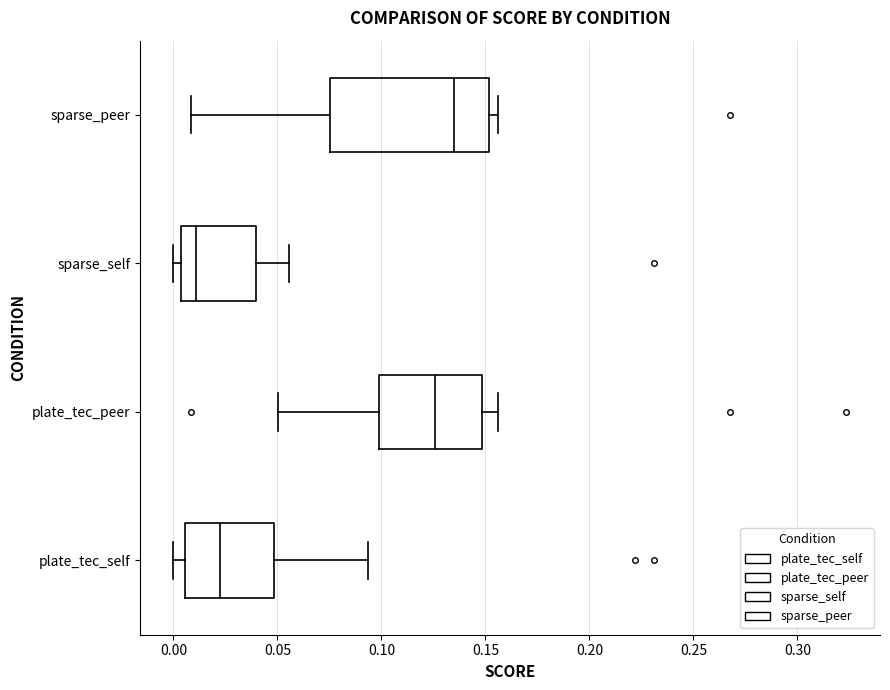

Comparing the boxes themselves (not the whiskers), which one is the widest?

sparse_peer